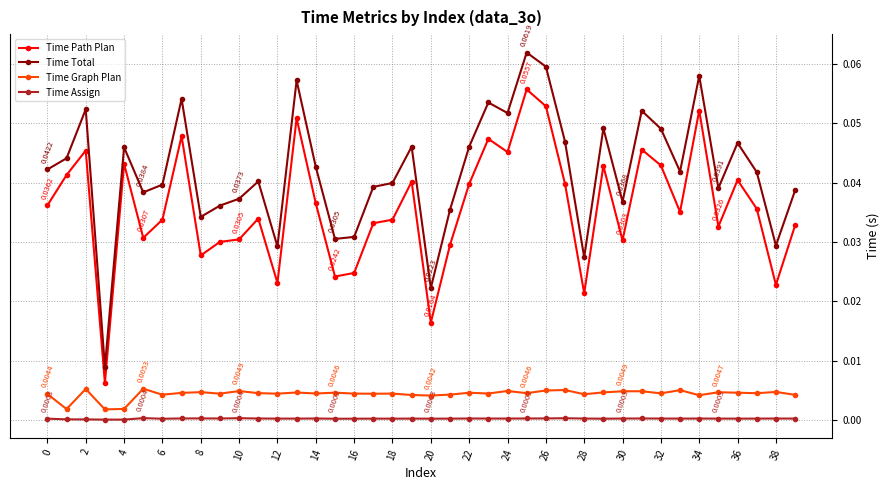

True or false: Time Assign and Time Graph Plan intersect in this chart.

False